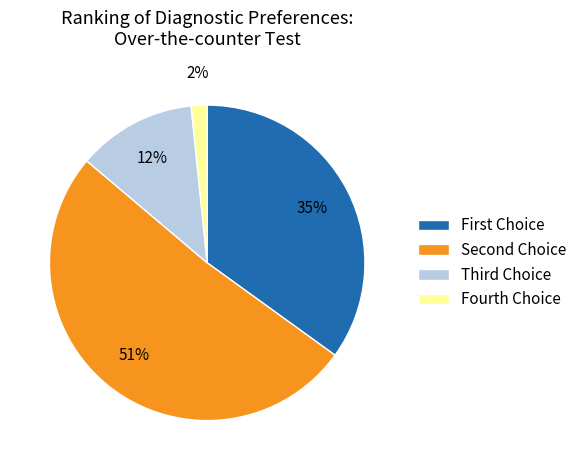

True or false: Fourth Choice accounts for 2% of the total.

True